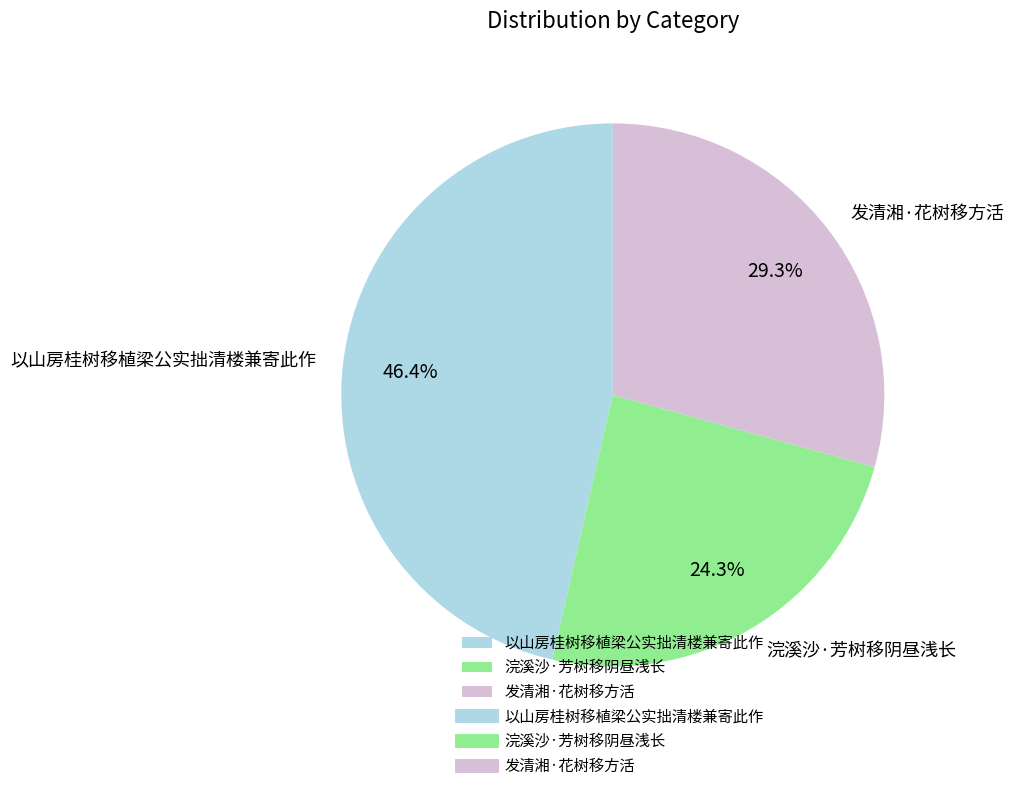

Between 浣溪沙·芳树移阴昼浅长 and 发清湘·花树移方活, which is larger?

发清湘·花树移方活